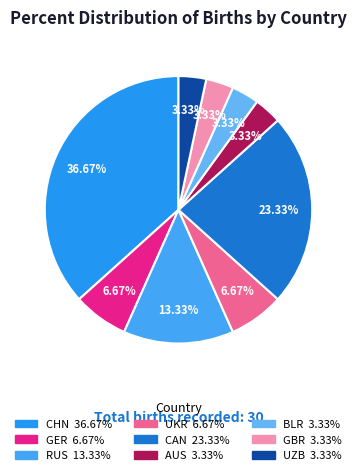

Is RUS the majority of the pie?

No